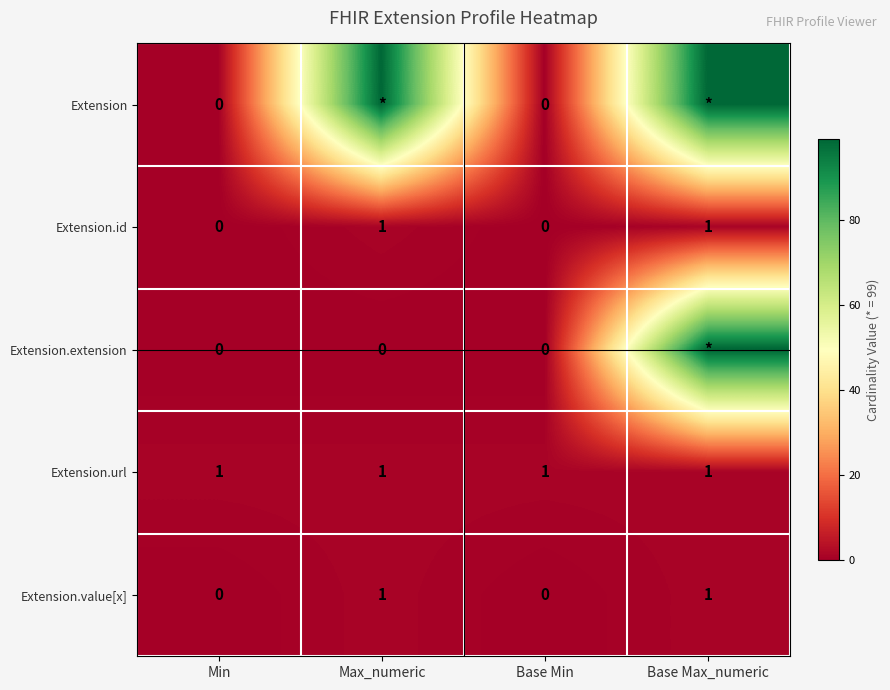

What is the difference between the highest and lowest values at Base Max_numeric?

98